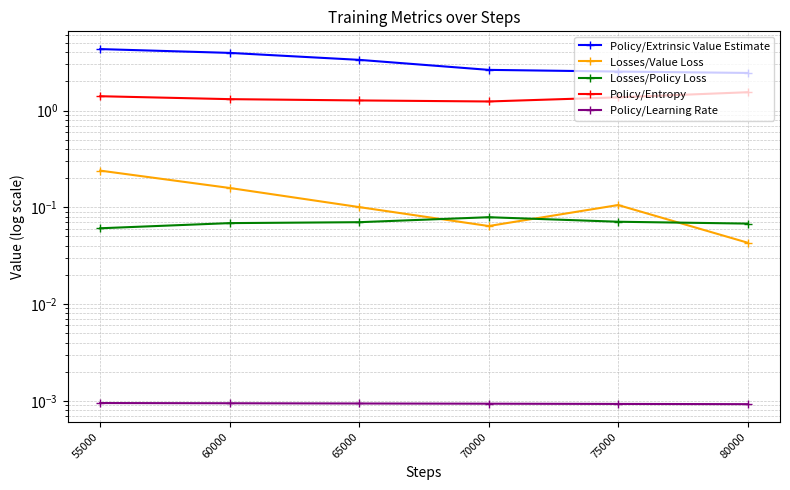

True or false: Policy/Entropy and Losses/Policy Loss intersect in this chart.

False